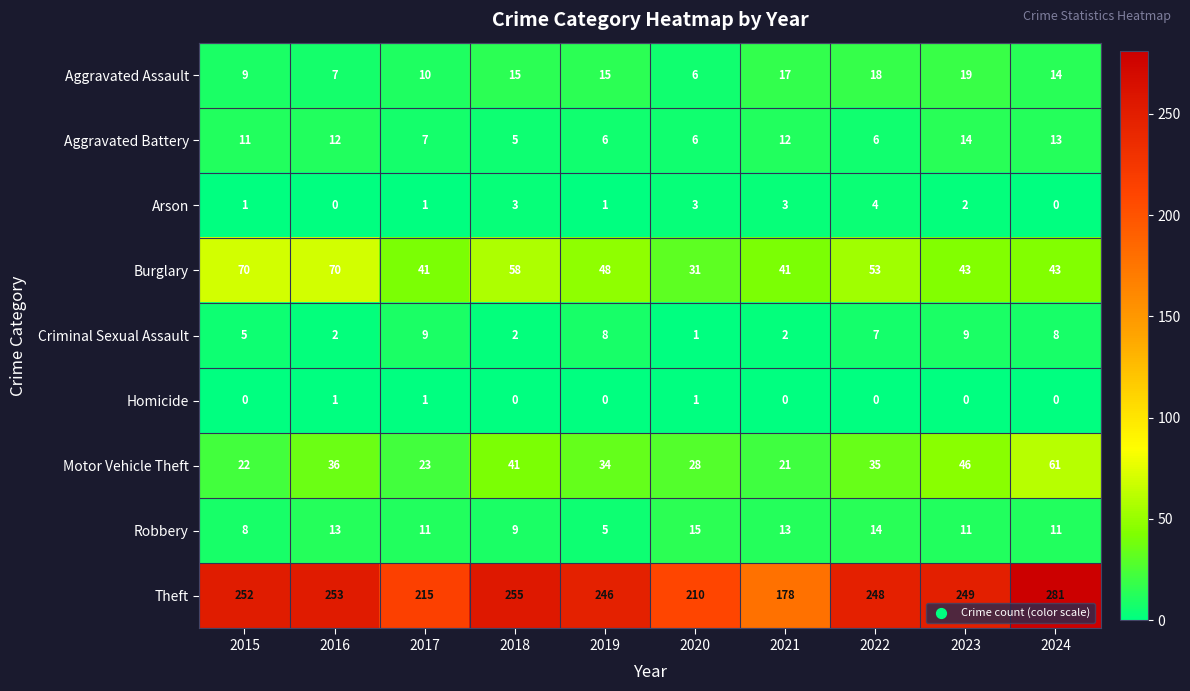

What is the maximum value for Arson?

4